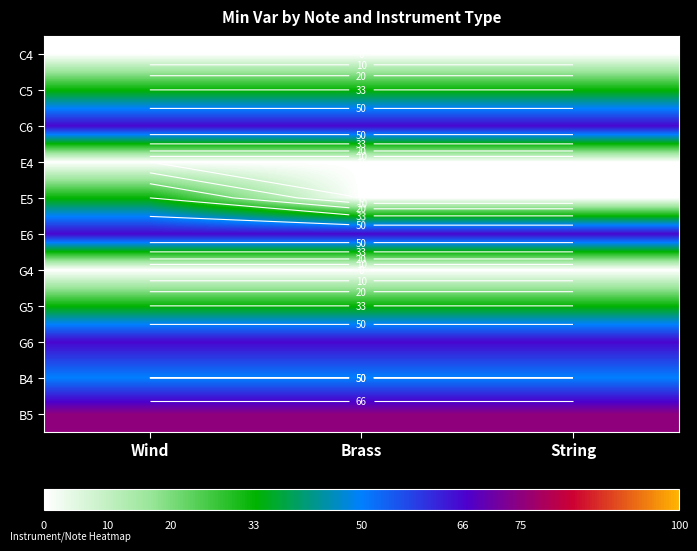

The C5 series shows 33 at Brass. True or false?

True